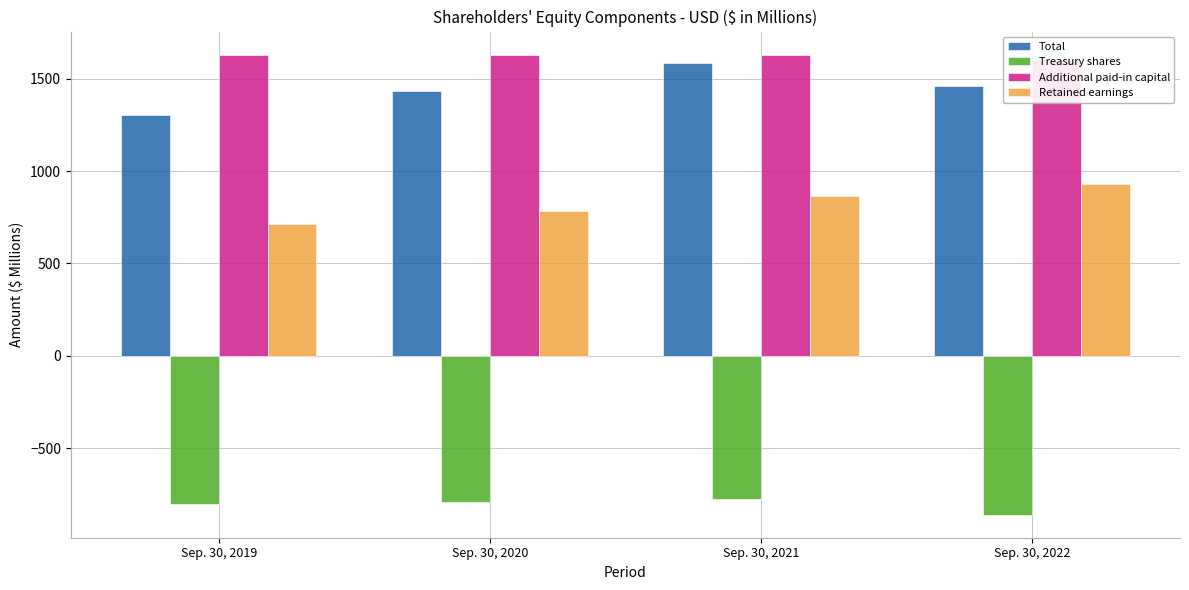

Reading left to right, list all the values displayed in this chart.

Total: 1303.5	1432.9	1584.3	1459.7
Treasury shares: -803.8	-790.4	-776.3	-860.9
Additional paid-in capital: 1627.7	1631.8	1631.1	1604.3
Retained earnings: 714.8	782.4	865.7	931.7